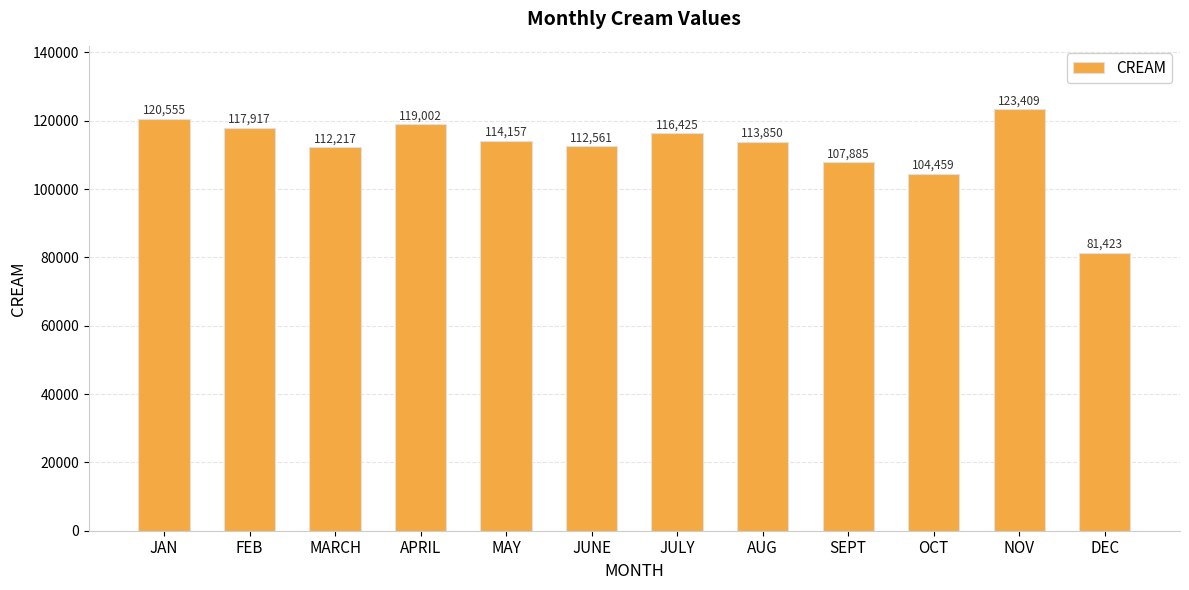

What is the difference between the second highest and minimum values?

39132